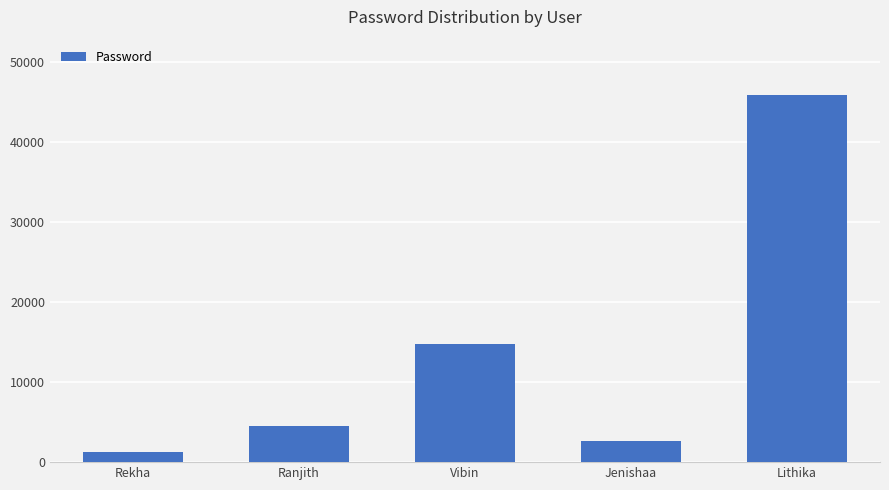

What is the label of the 5th bar from the right?

Rekha